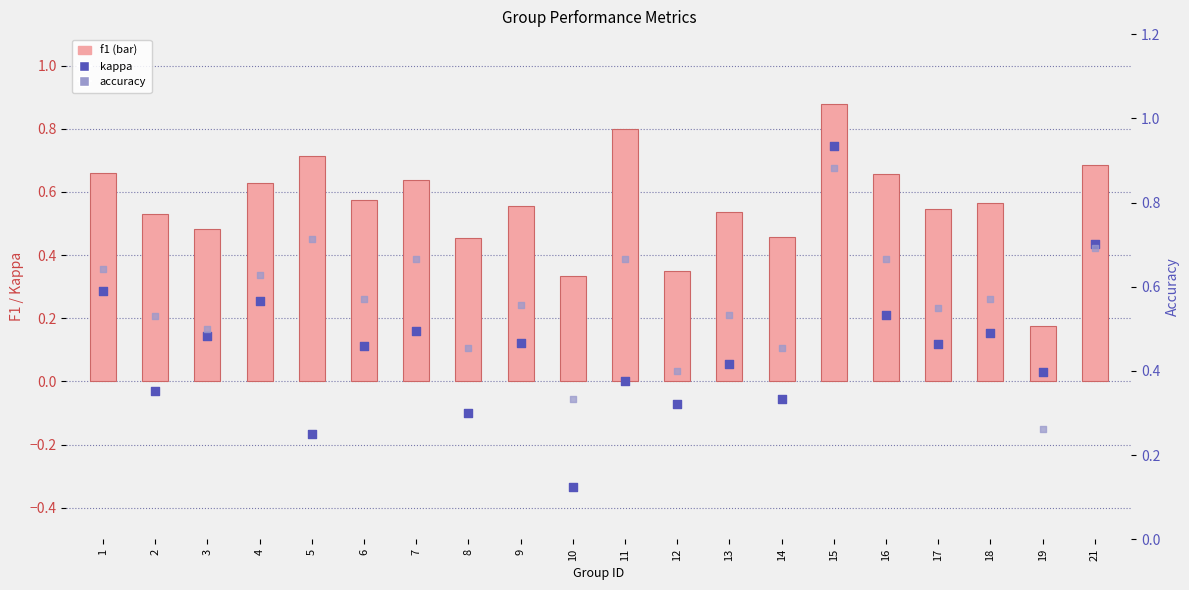

Is the value of kappa at 7 greater than the value of f1 at 11?

No